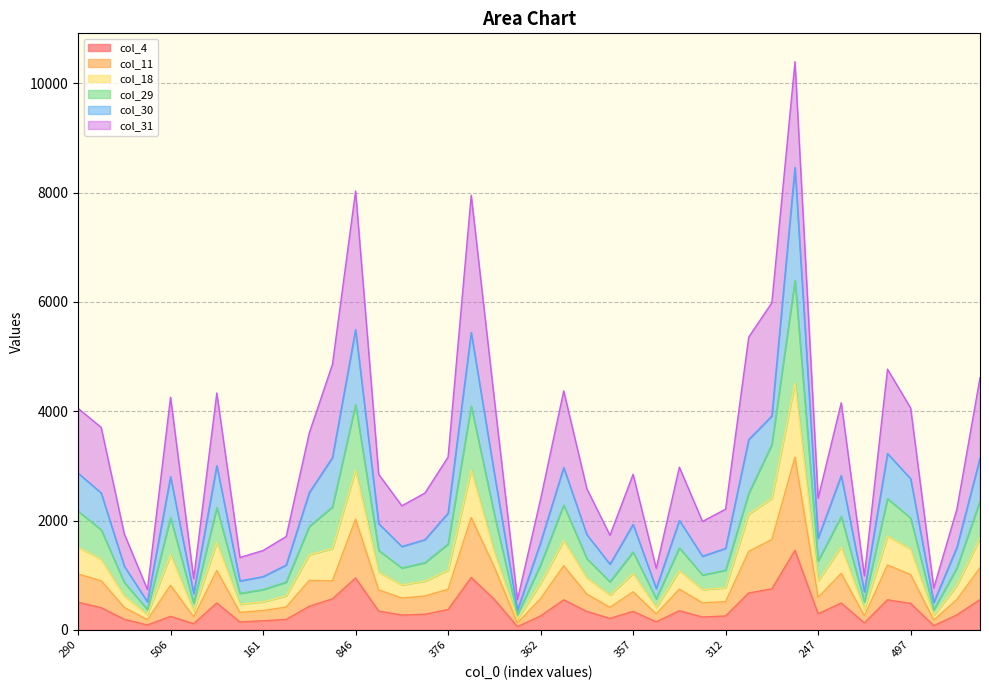

The col_4 series shows 437 at 315. True or false?

False